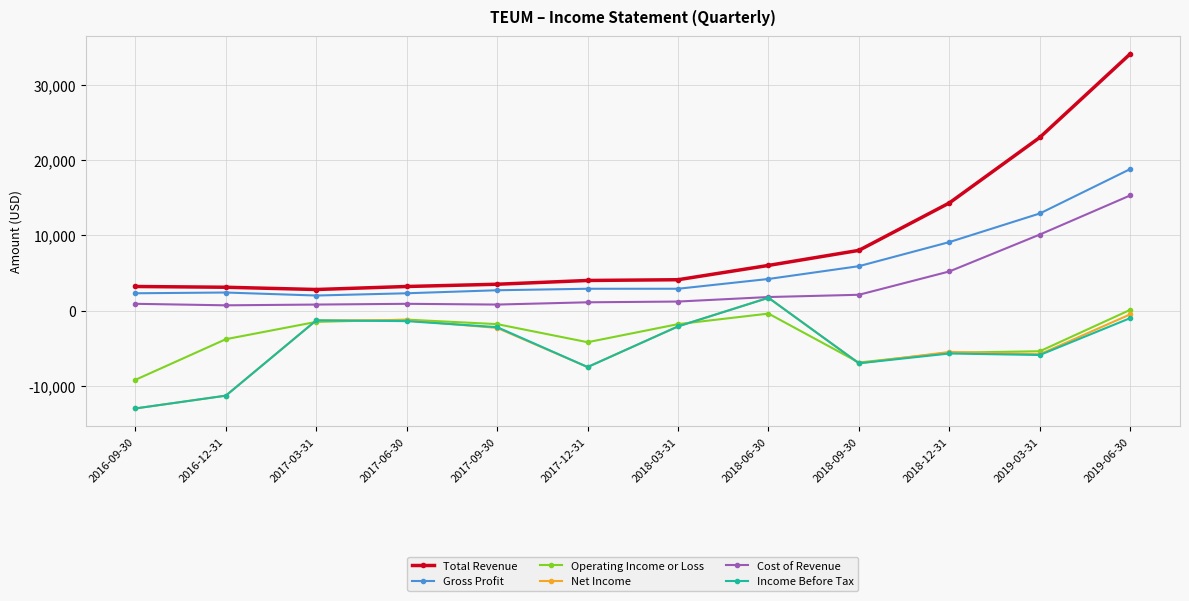

Which series has the largest total across all categories?

Total Revenue